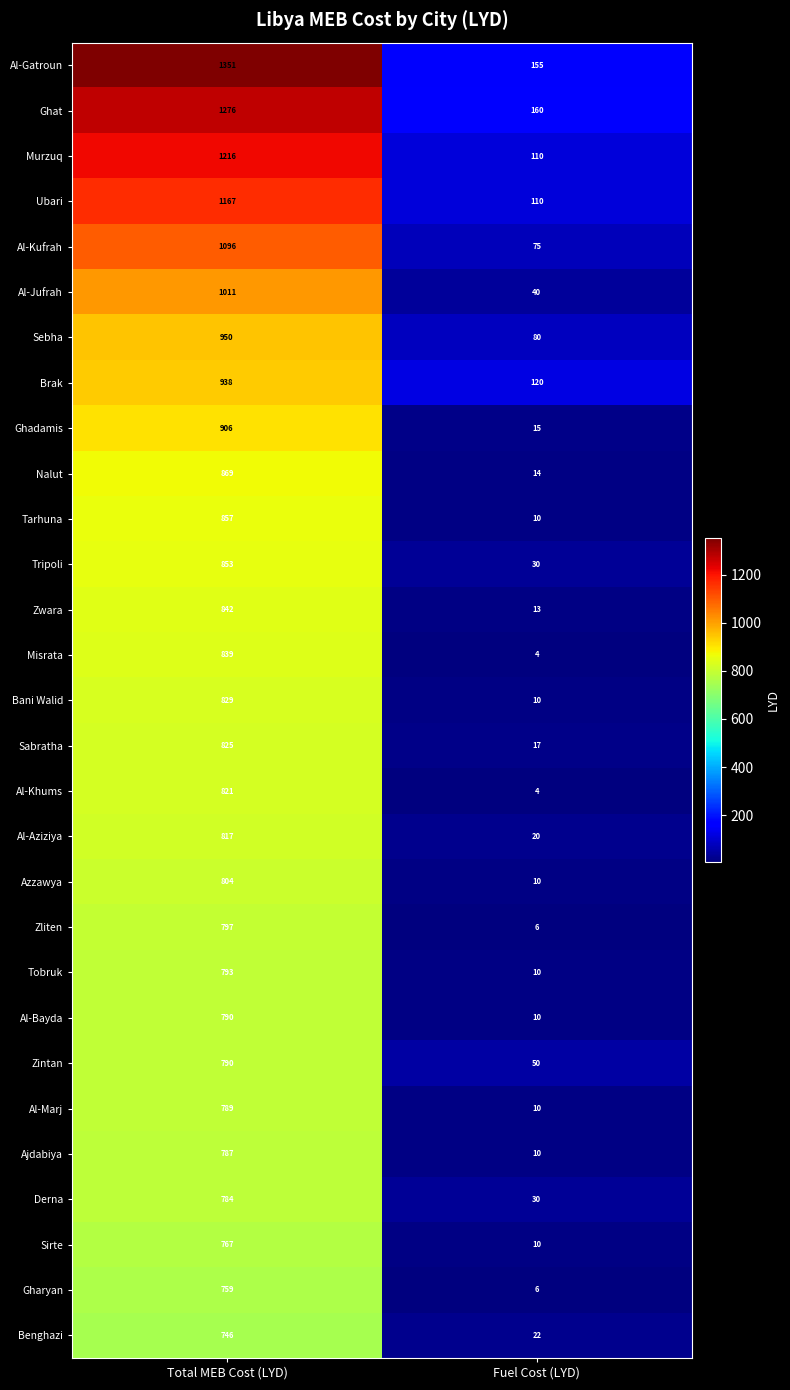

What is the maximum value for Azzawya?

804